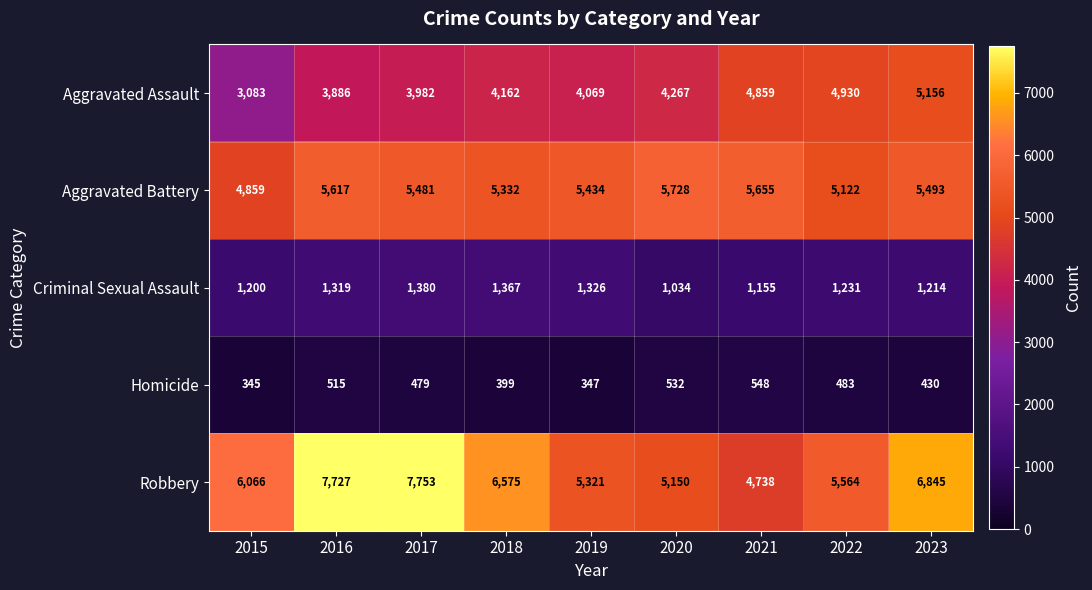

How many series are shown in this chart?

5